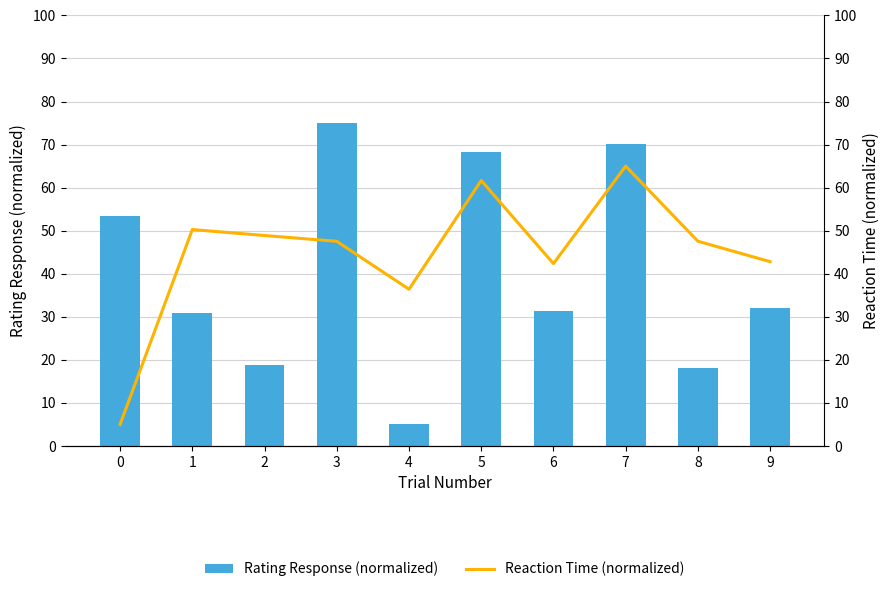

Rank the series by their average value, from lowest to highest.

Rating Response (normalized), Reaction Time (normalized)